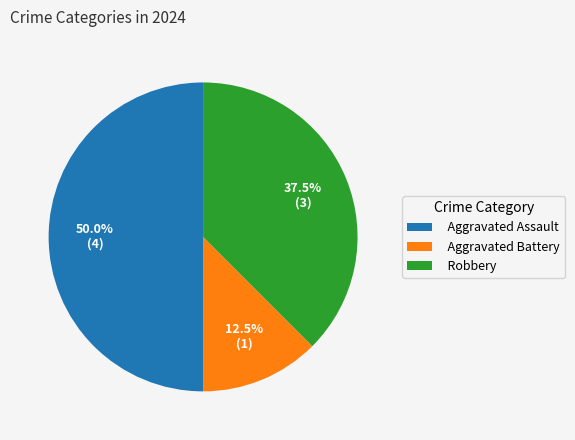

Rank the categories by value from lowest to highest.

Aggravated Battery, Robbery, Aggravated Assault